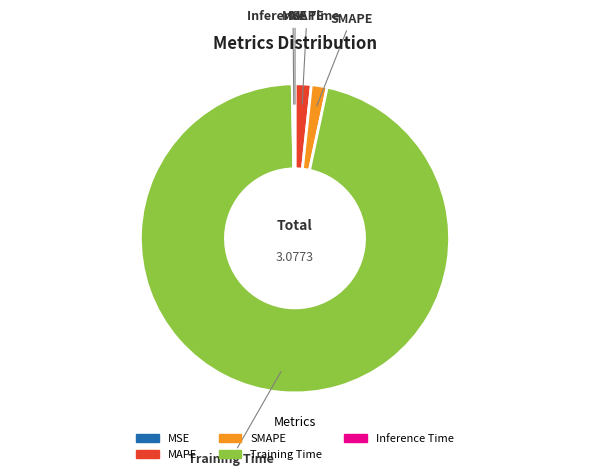

Is there any slice that represents more than half of the pie?

Yes